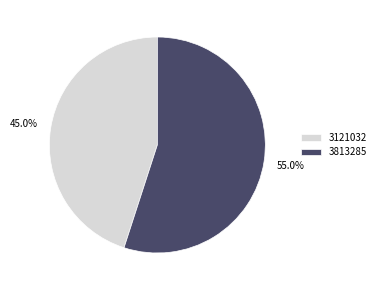

To the nearest percent, what portion does 3813285 represent?

55%